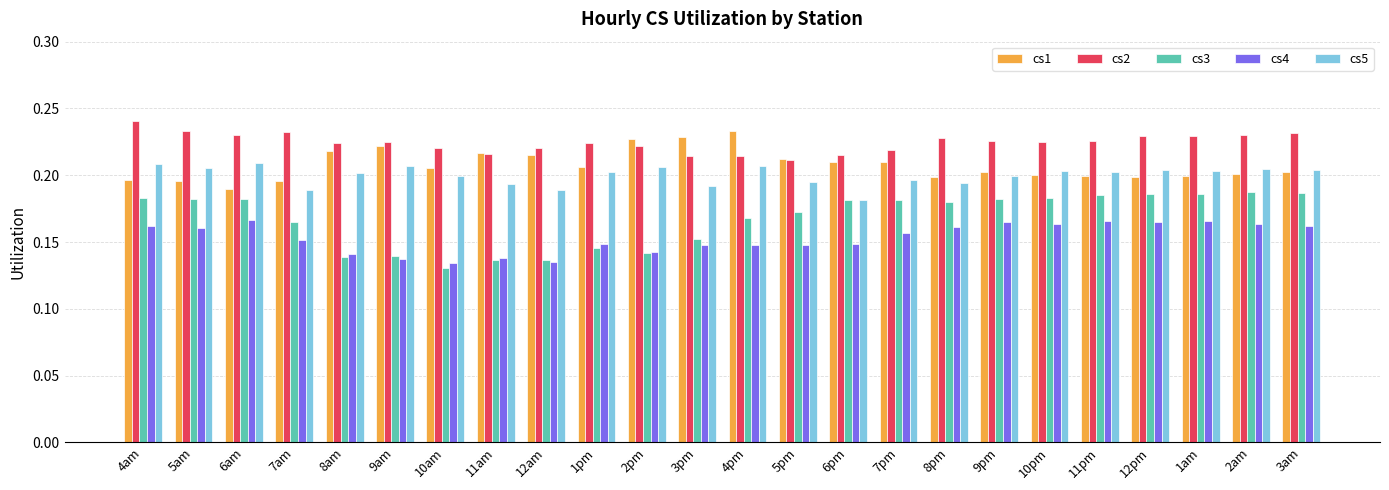

True or false: cs2 has a value of 0.1 at 3pm.

False